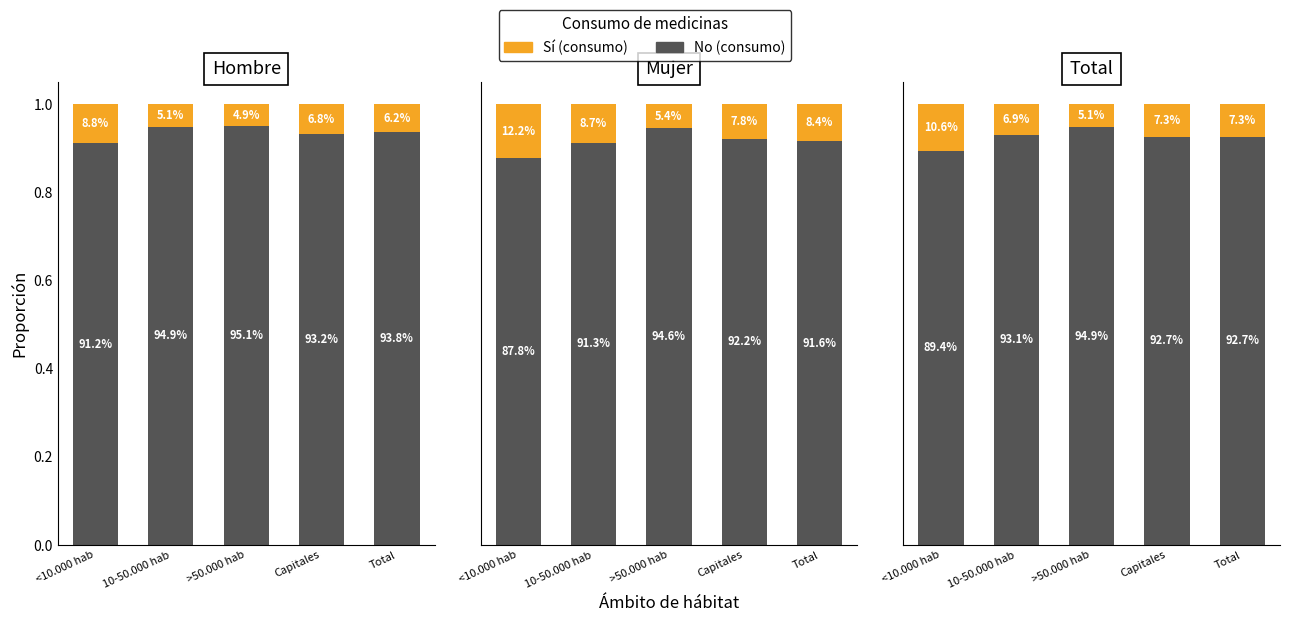

Which series has the largest range (max minus min)?

Sí